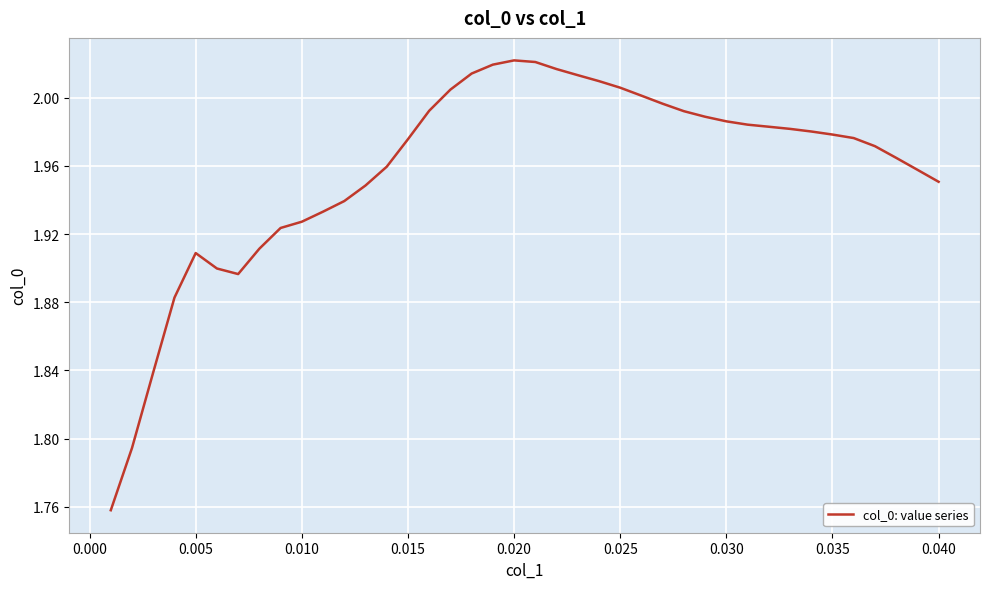

Does the chart have visible grid lines?

Yes